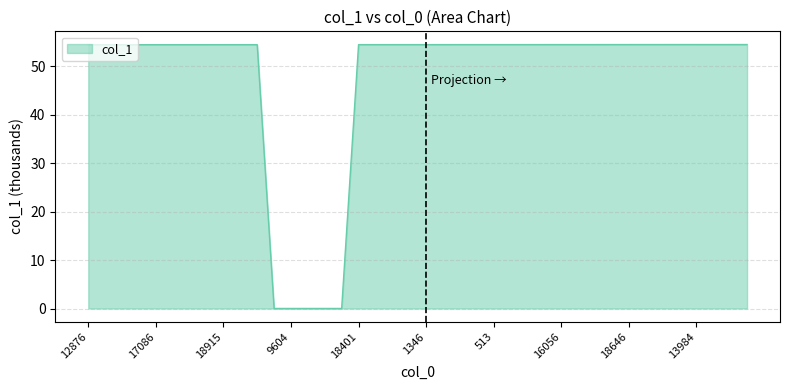

What is the maximum value shown in the chart?

54.5